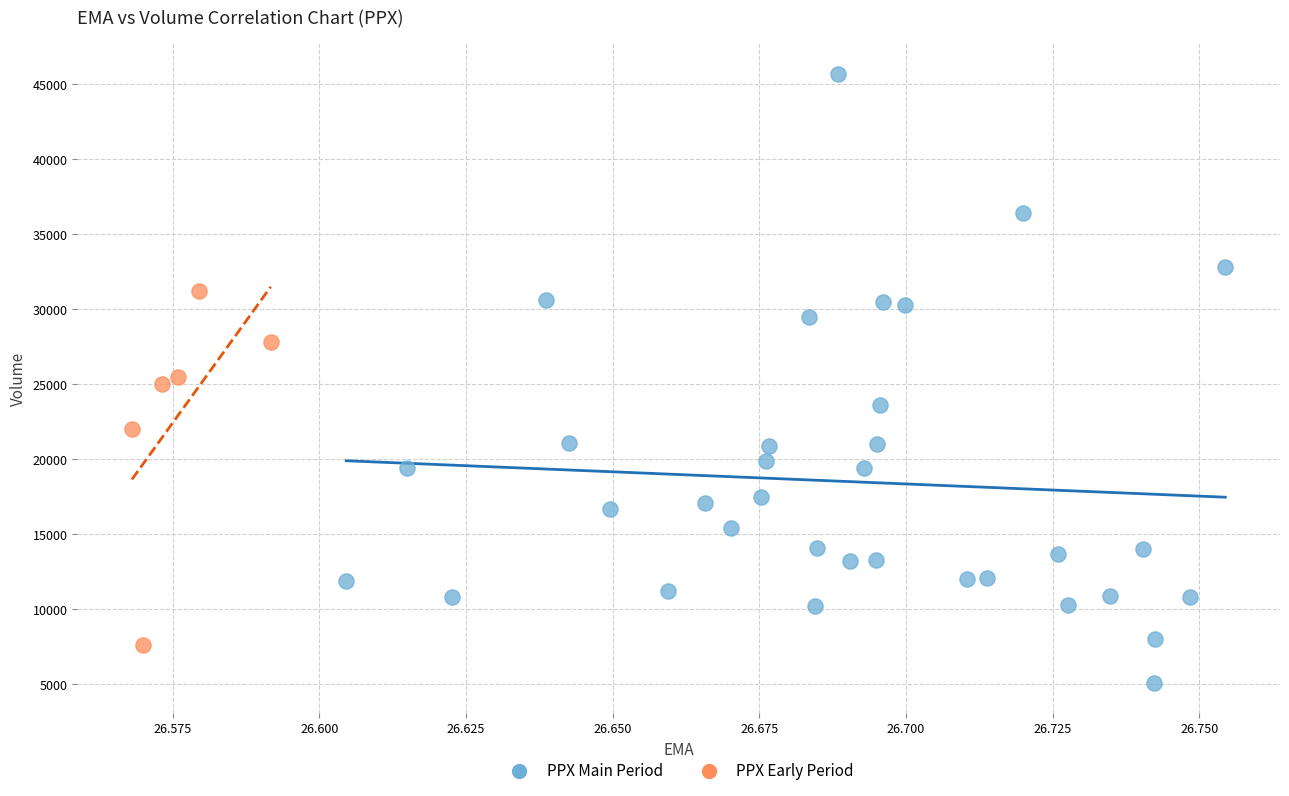

Which series contains the lowest Y value?

PPX Main Period